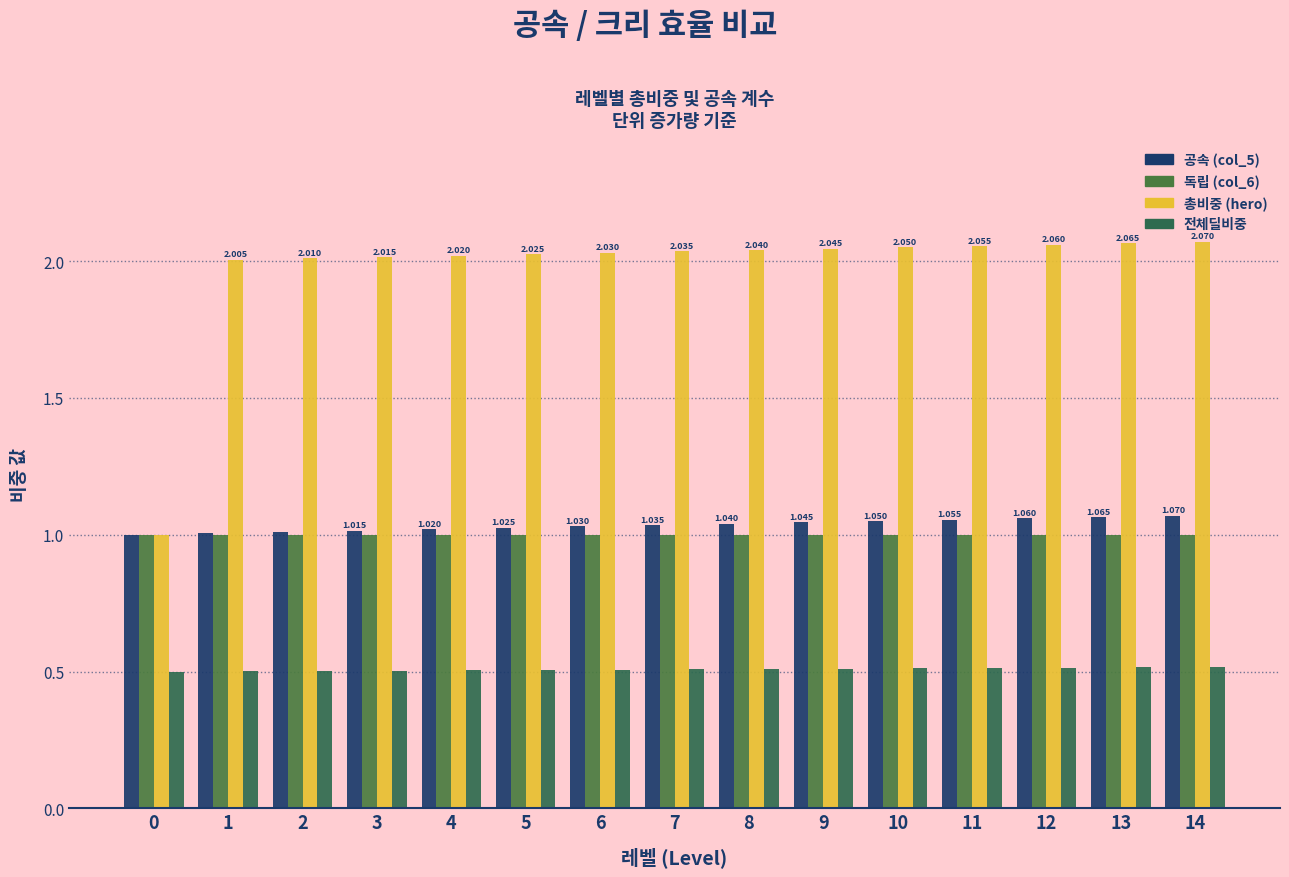

Which series has the widest spread of values?

총비중 (hero)